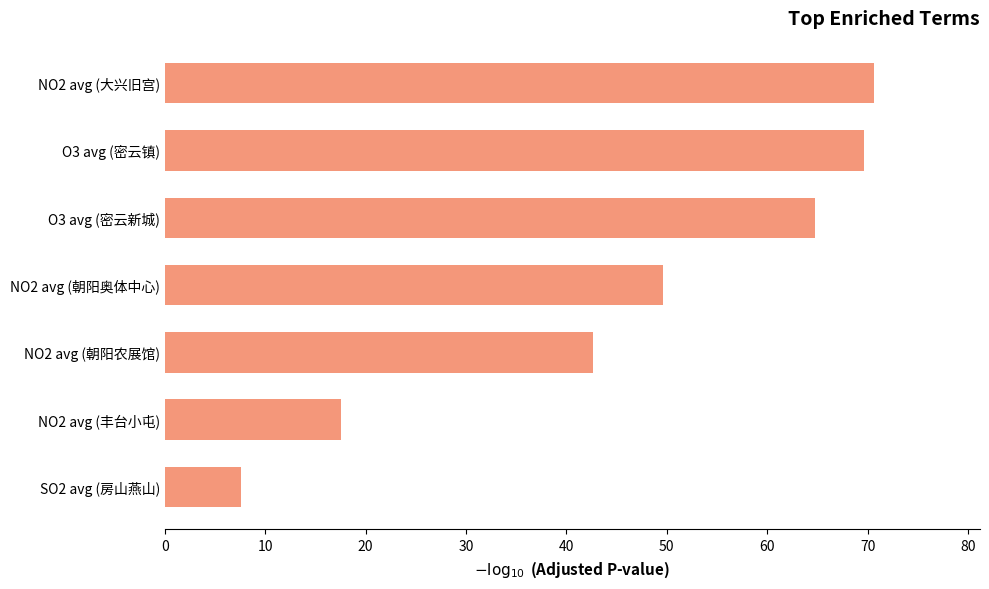

What is the greatest value displayed?

70.6